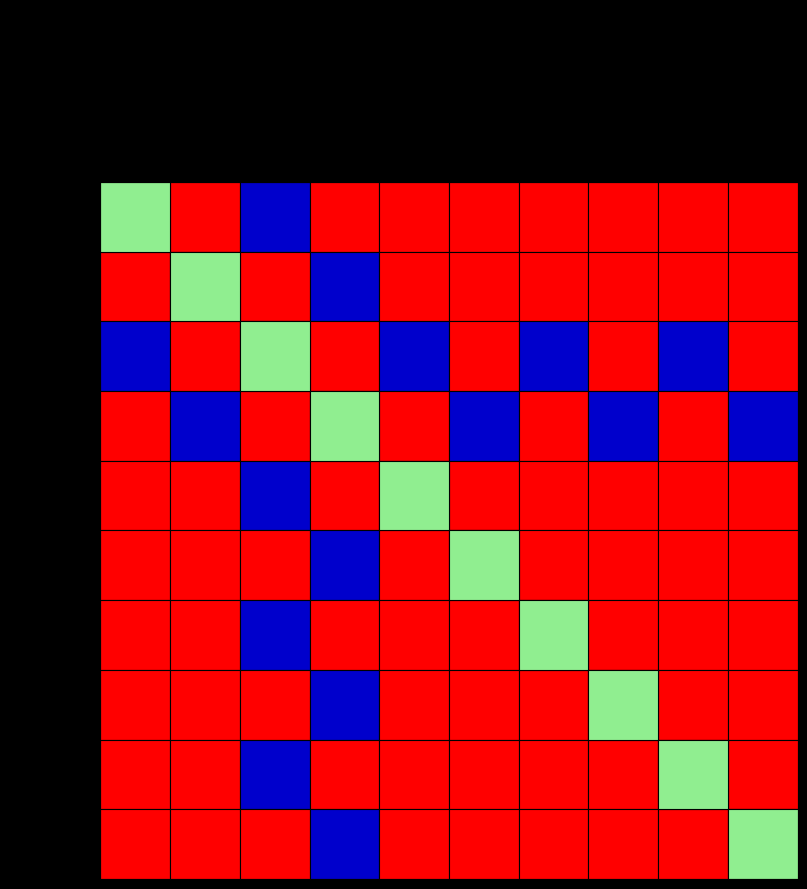

Which has a higher value, ACTB_padlock_6 or ACTB_splint_2?

ACTB_splint_2